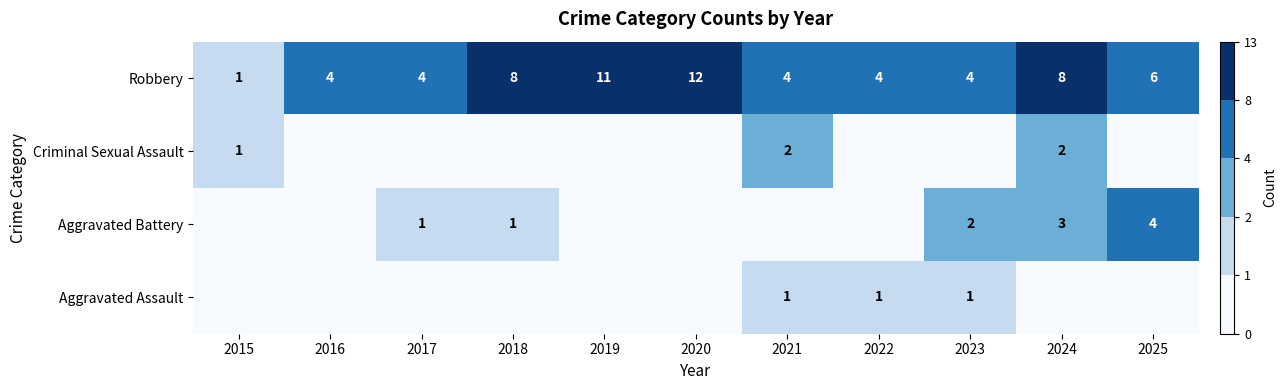

Which category has the lowest value in the Robbery series?

2015